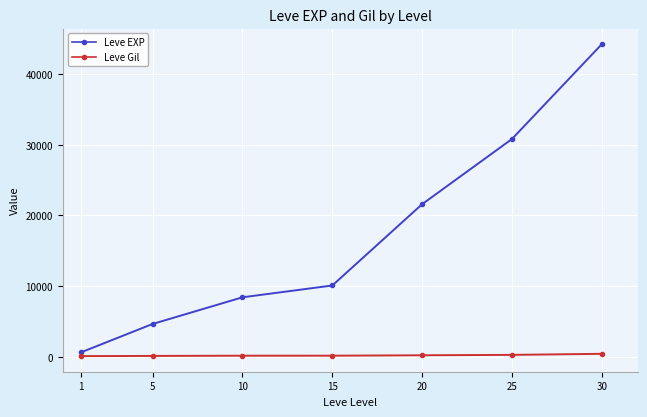

Is it true that Leve Gil equals 172 at 10?

True